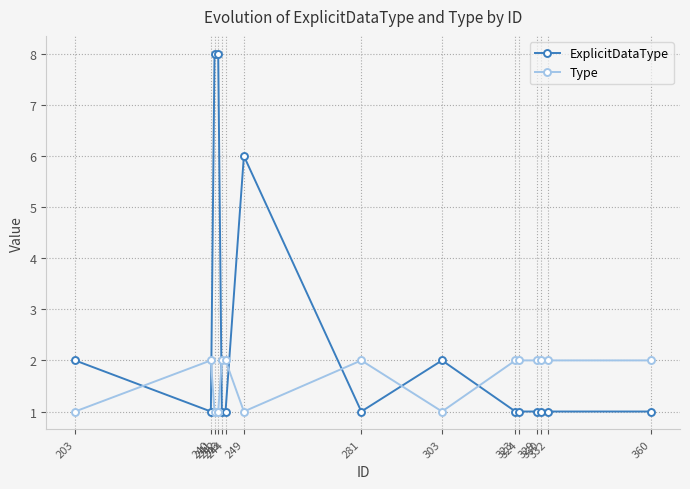

What is the difference between the highest and lowest values at 281?

1